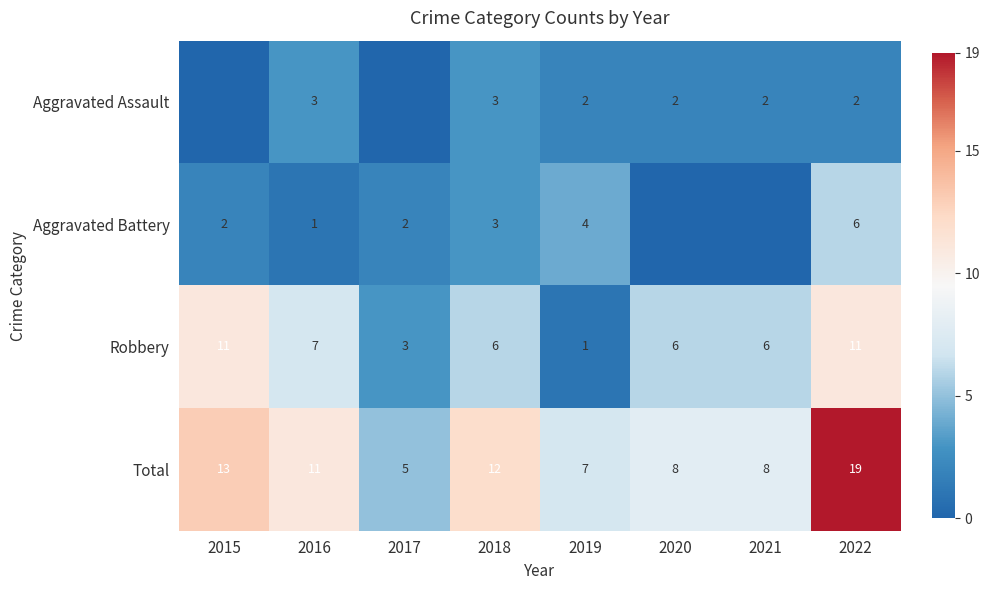

At which category is the sum across all series the highest?

2022